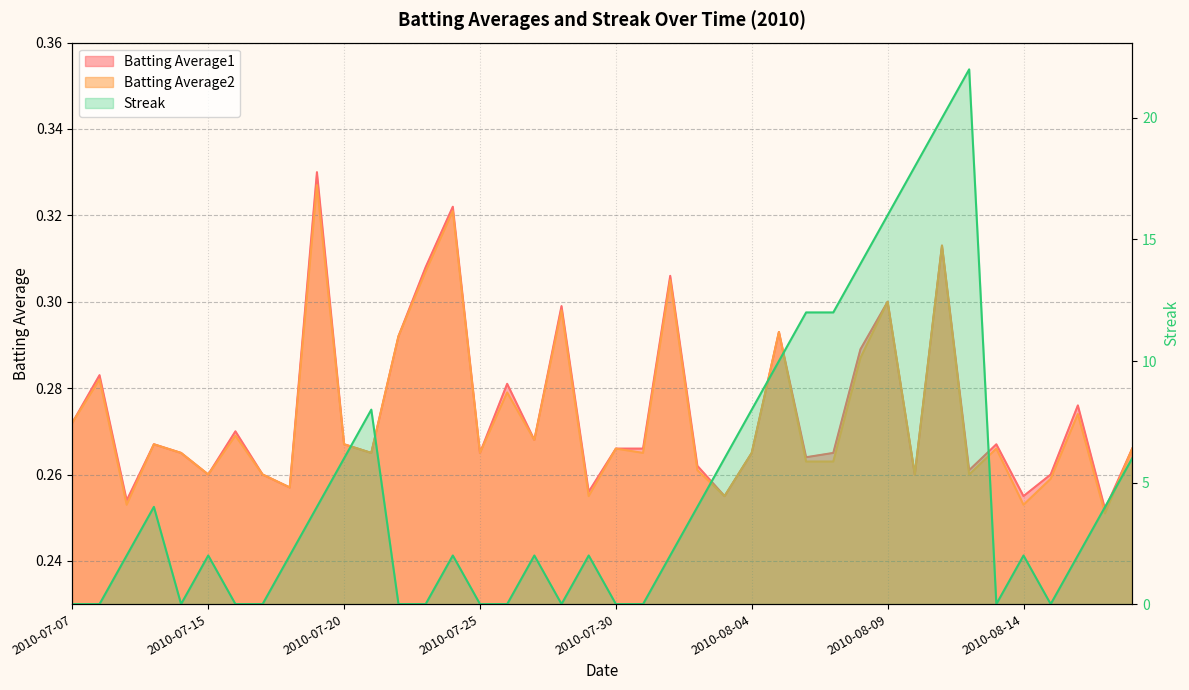

Reading left to right, extract all data points from this chart.

Batting Average1: 0.3	0.3	0.3	0.3	0.3	0.3	0.3	0.3	0.3	0.3	0.3	0.3	0.3	0.3	0.3	0.3	0.3	0.3	0.3	0.3	0.3	0.3	0.3	0.3	0.3	0.3	0.3	0.3	0.3	0.3	0.3	0.3	0.3	0.3	0.3	0.3	0.3	0.3	0.3	0.3
Batting Average2: 0.3	0.3	0.3	0.3	0.3	0.3	0.3	0.3	0.3	0.3	0.3	0.3	0.3	0.3	0.3	0.3	0.3	0.3	0.3	0.3	0.3	0.3	0.3	0.3	0.3	0.3	0.3	0.3	0.3	0.3	0.3	0.3	0.3	0.3	0.3	0.3	0.3	0.3	0.3	0.3
Streak: 0.0	0.0	2.0	4.0	0.0	2.0	0.0	0.0	2.0	4.0	6.0	8.0	0.0	0.0	2.0	0.0	0.0	2.0	0.0	2.0	0.0	0.0	2.0	4.0	6.0	8.0	10.0	12.0	12.0	14.0	16.0	18.0	20.0	22.0	0.0	2.0	0.0	2.0	4.0	6.0